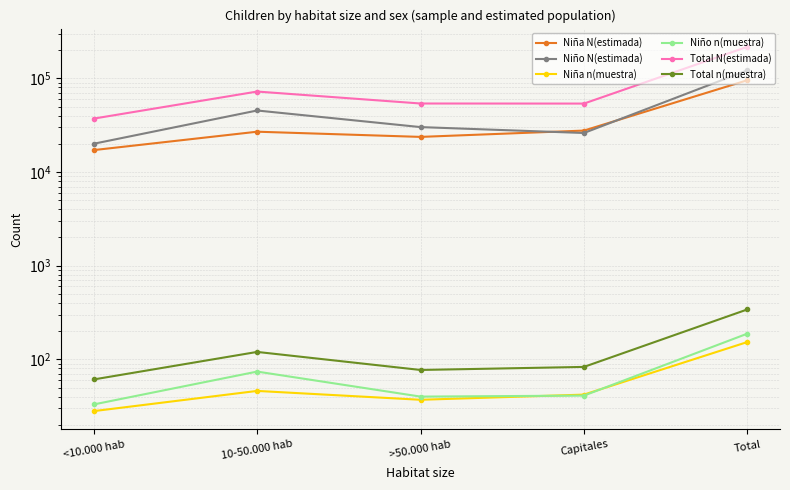

How many values in the Niña n(muestra) series are below 42?

2